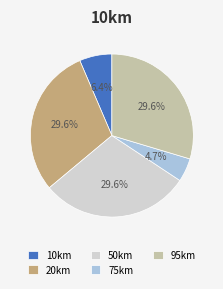

To the nearest percent, what portion does 75km represent?

5%